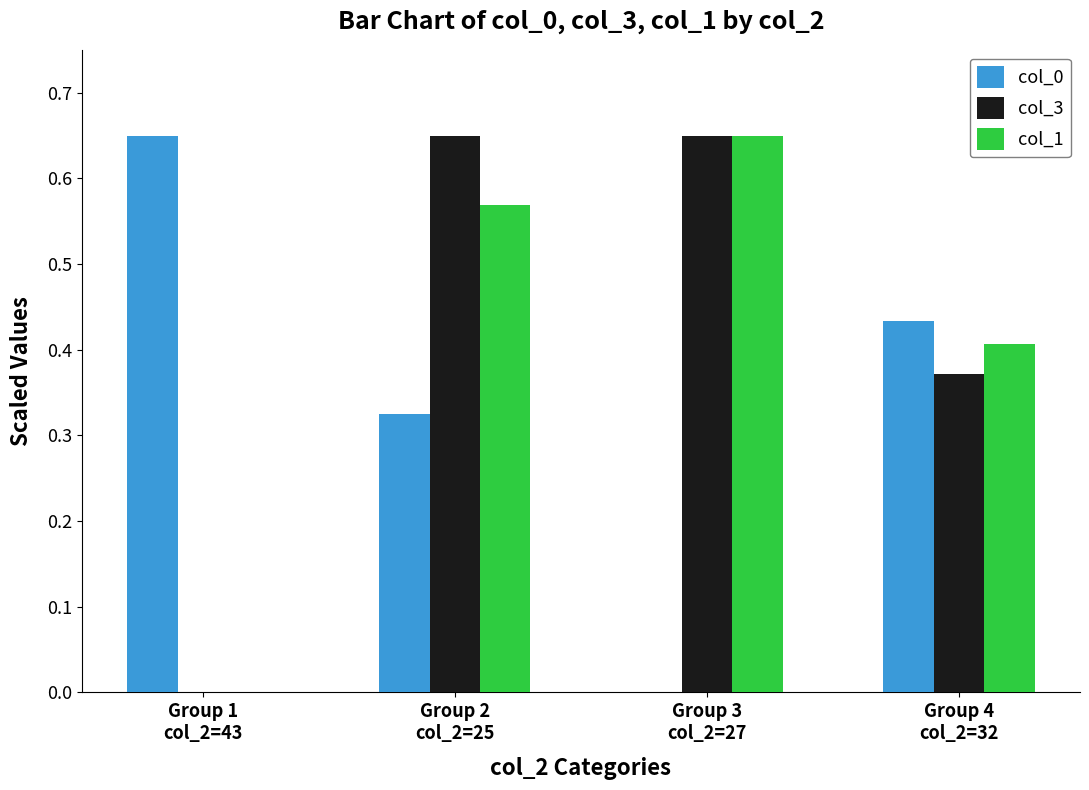

What is the total value across all series at Group 2
col_2=25?

1.5